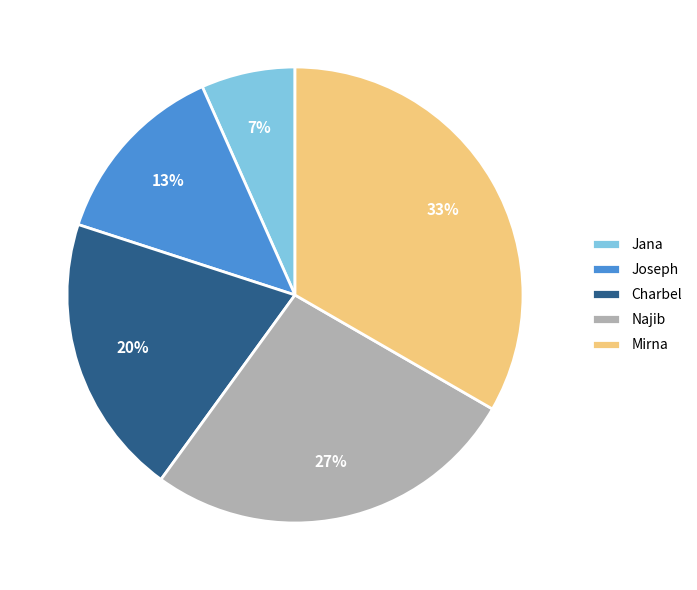

True or false: Mirna accounts for 33% of the total.

True